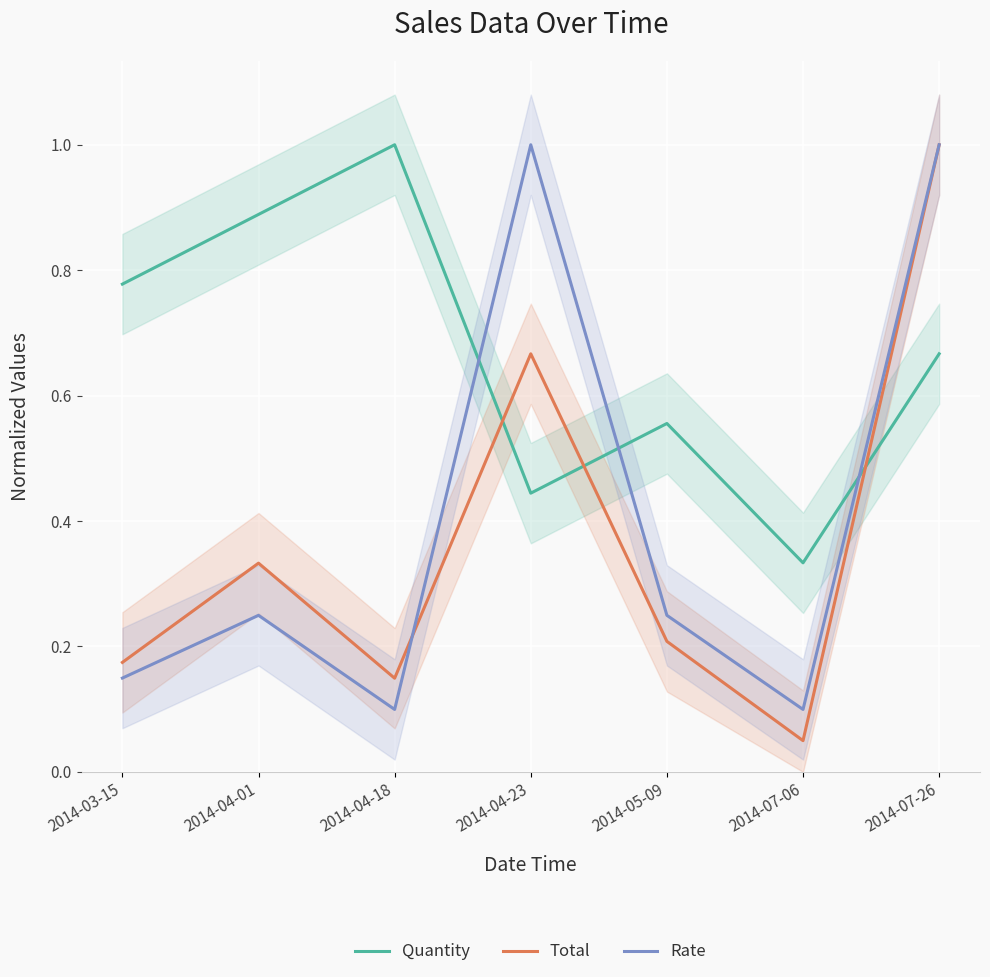

What is the label of the 6th point from the left?

2014-07-06